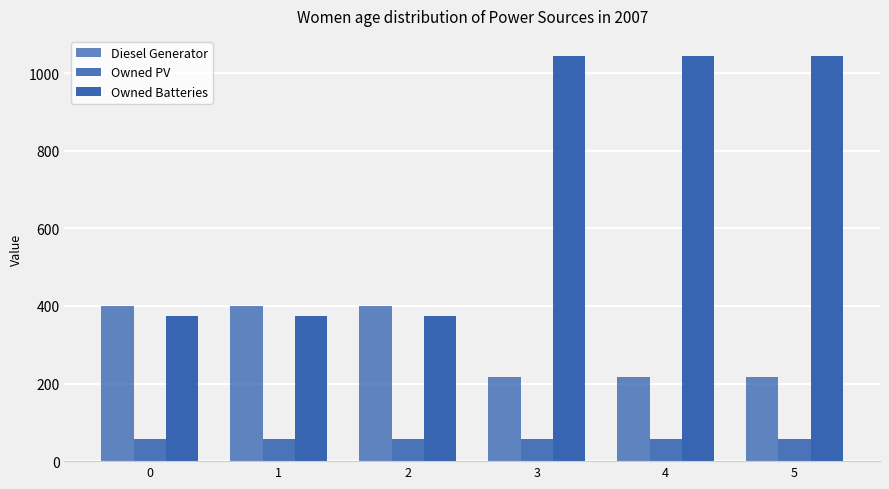

Reading right to left, what are all the values shown in this chart?

Diesel Generator: 216	216	216	400	400	400
Owned PV: 56	56	56	56	56	56
Owned Batteries: 1044	1044	1044	375	375	375